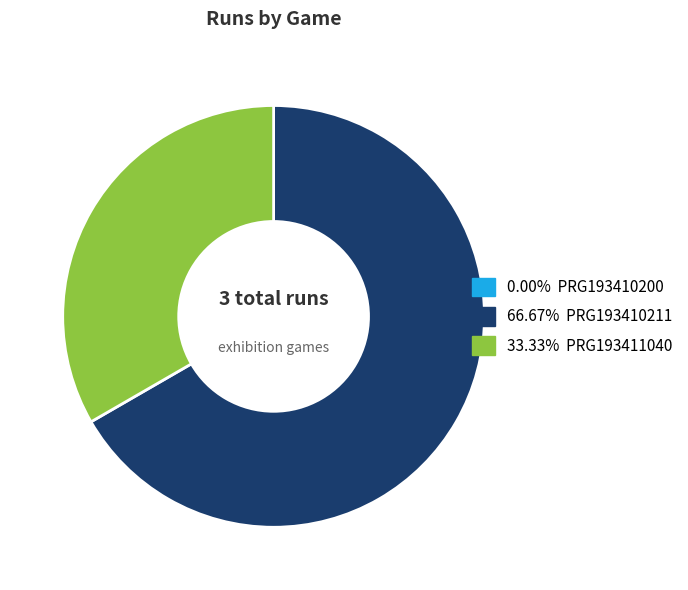

Does 66.67% PRG193410211 account for over 50% of the chart?

Yes